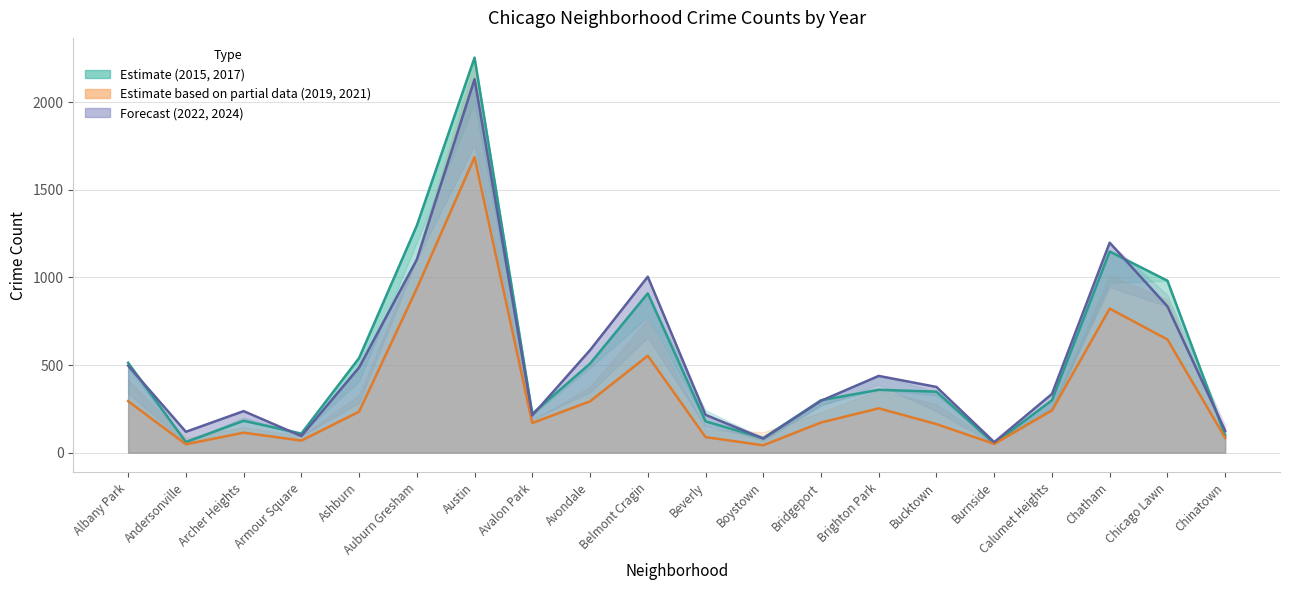

Which series has the largest total across all categories?

2015